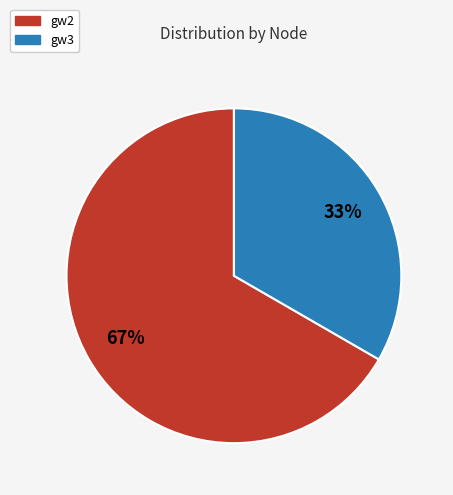

What percentage is the gw3 slice, to the nearest percent?

33%